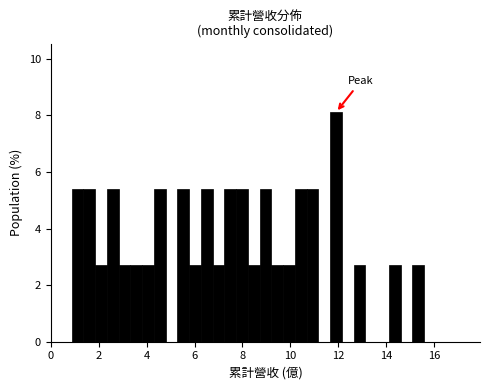

Read against the x-axis, roughly where is the centre of the tallest bar?

12.0